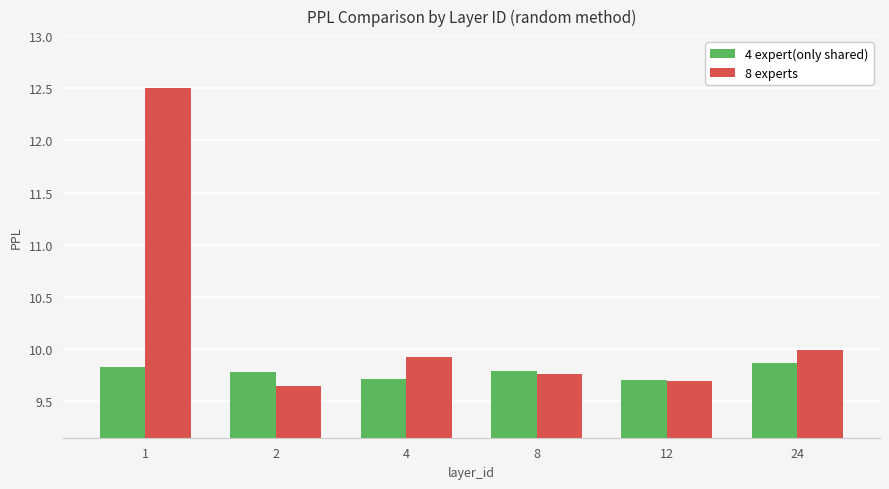

Count the number of categories in the chart.

6